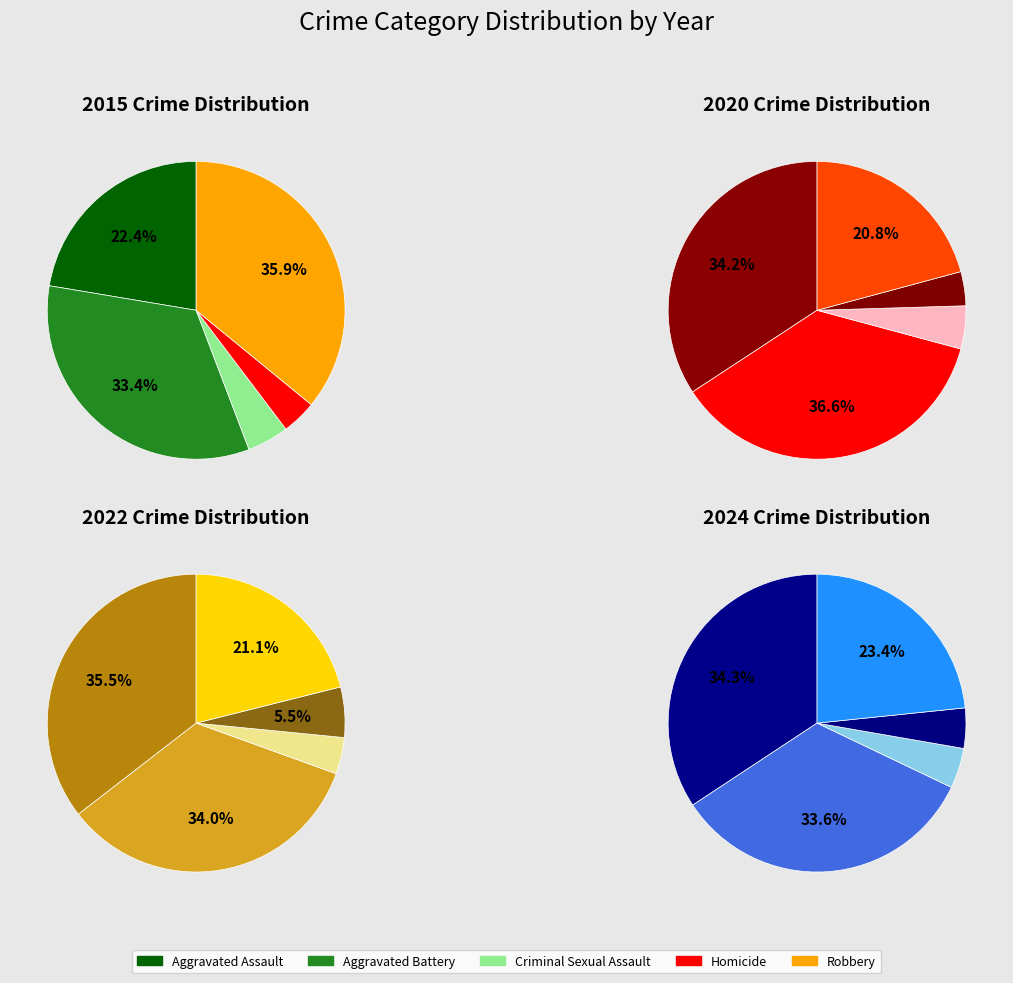

Which has a higher value, 5 or 2?

5